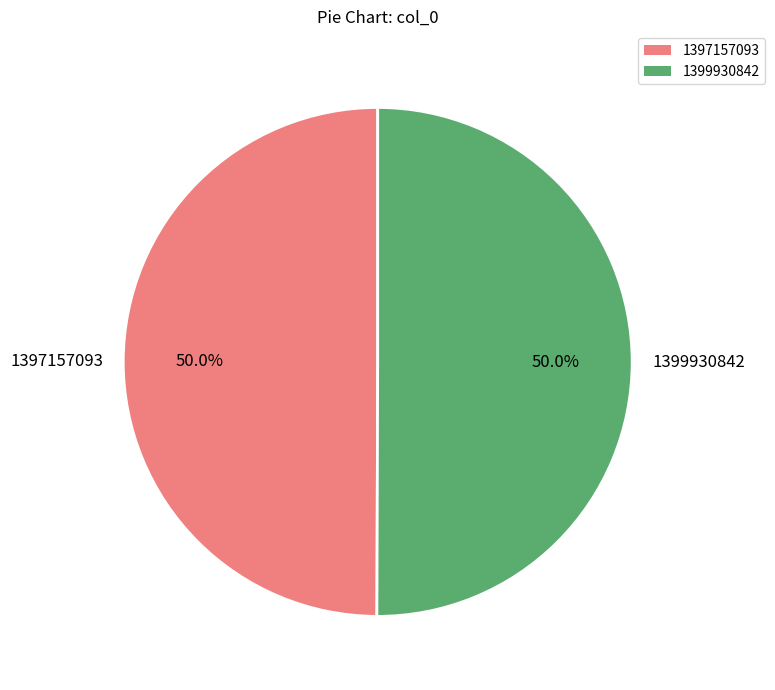

Is it true that 1397157093 is 59% of the pie?

False